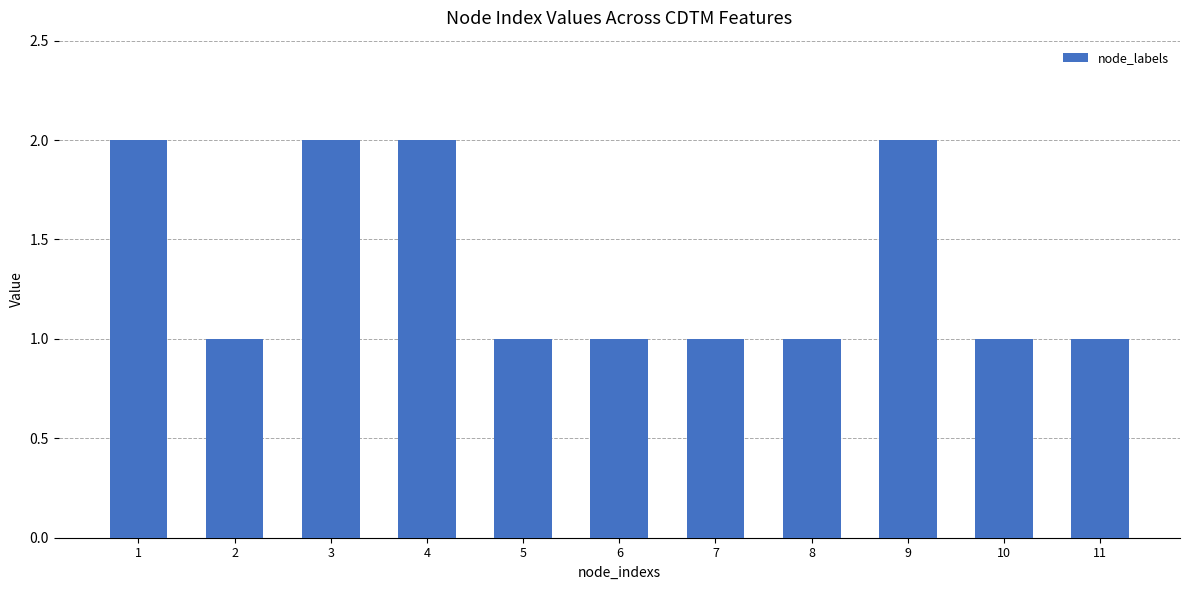

How many values are between 1 and 2?

11